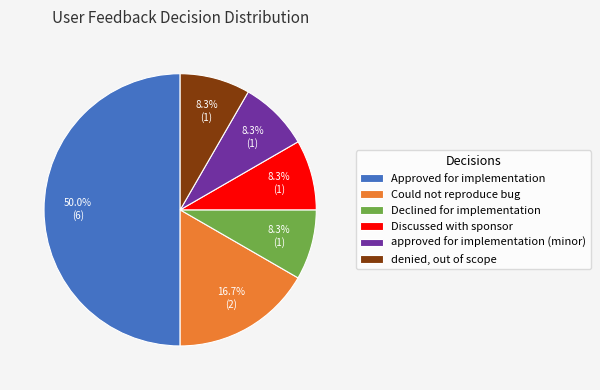

Is it true that Discussed with sponsor is 20% of the pie?

False